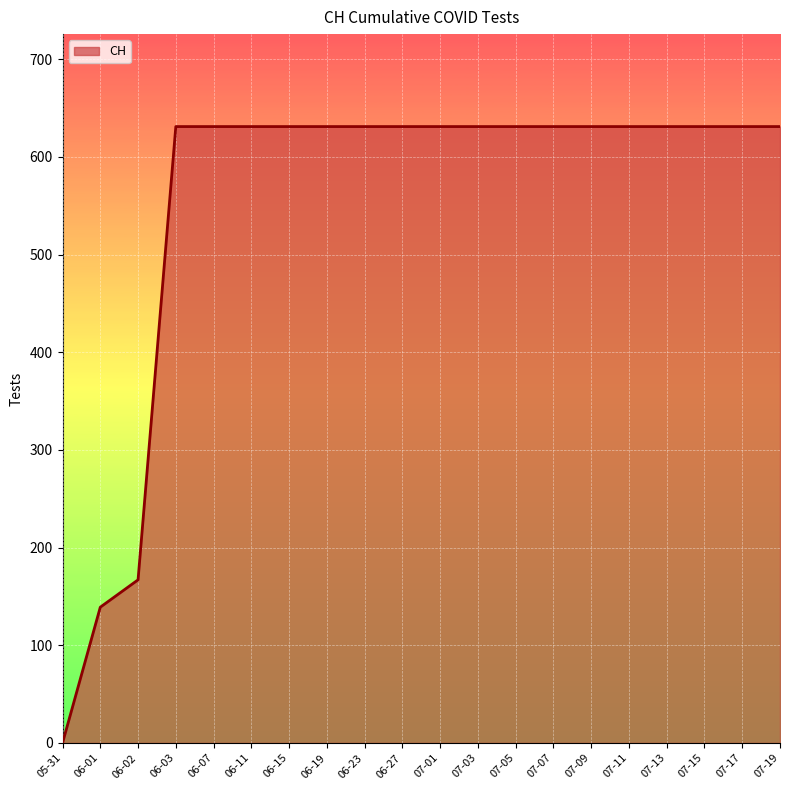

How many lines are shown in the chart?

1